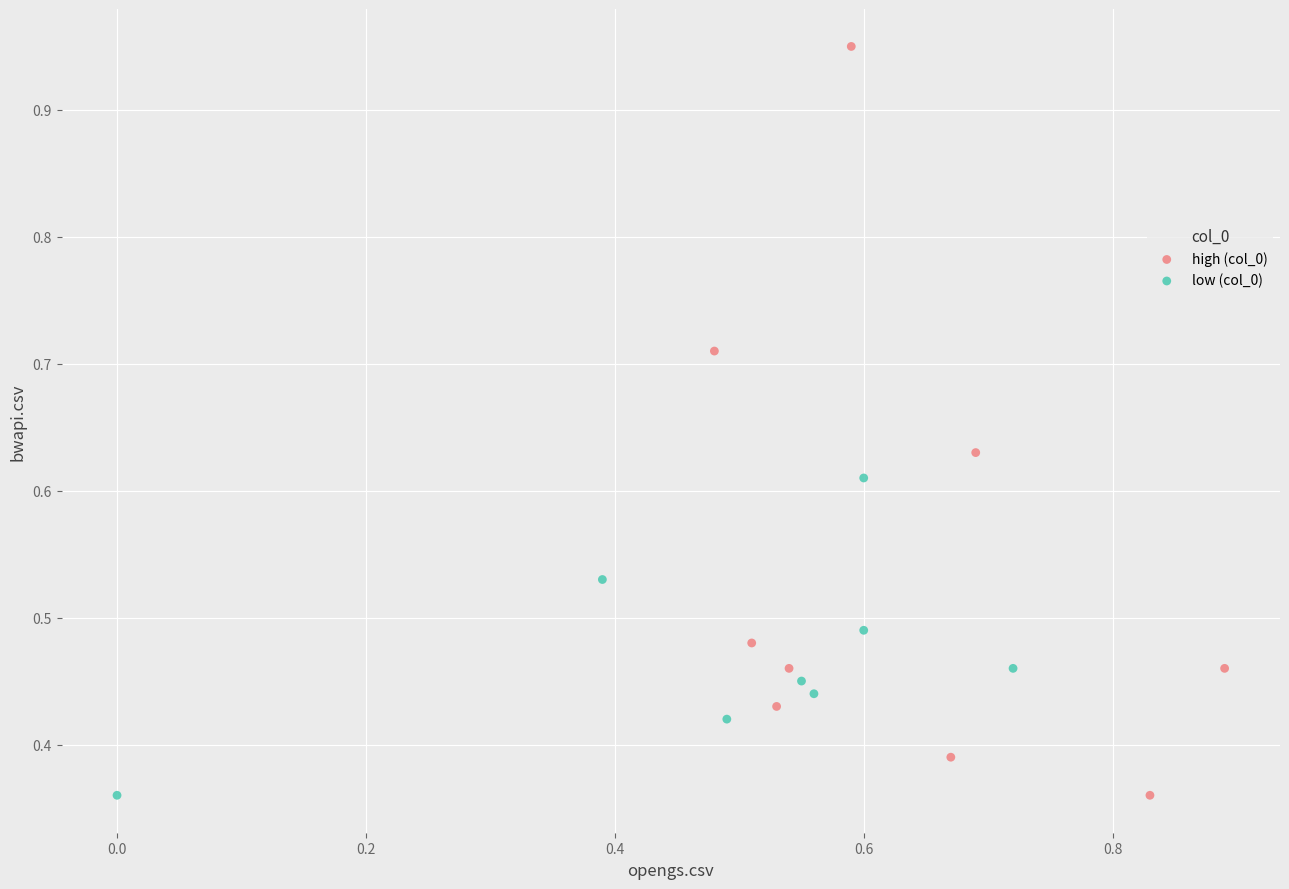

Which series has the widest spread of Y values?

high (col_0)